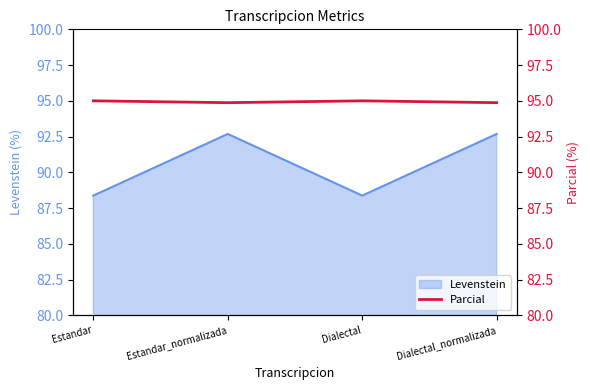

How many interior local valleys does the Levenstein series have?

1